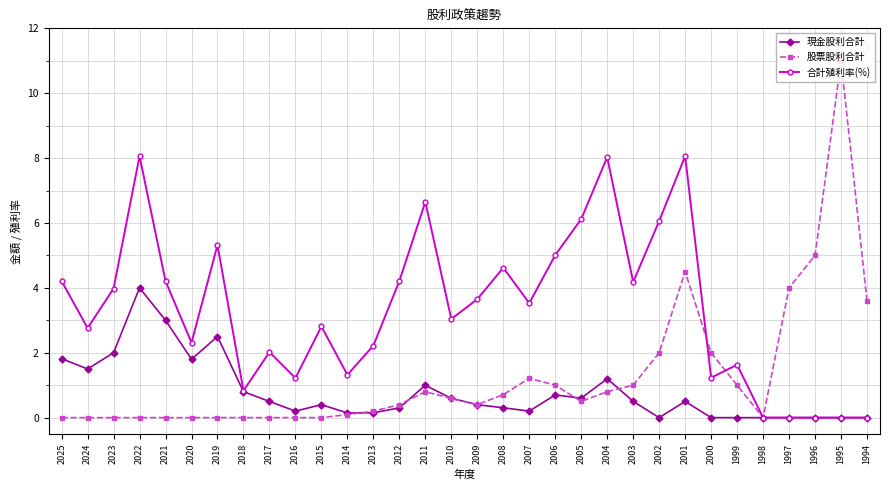

What is the total value across all series at 2022?

12.1